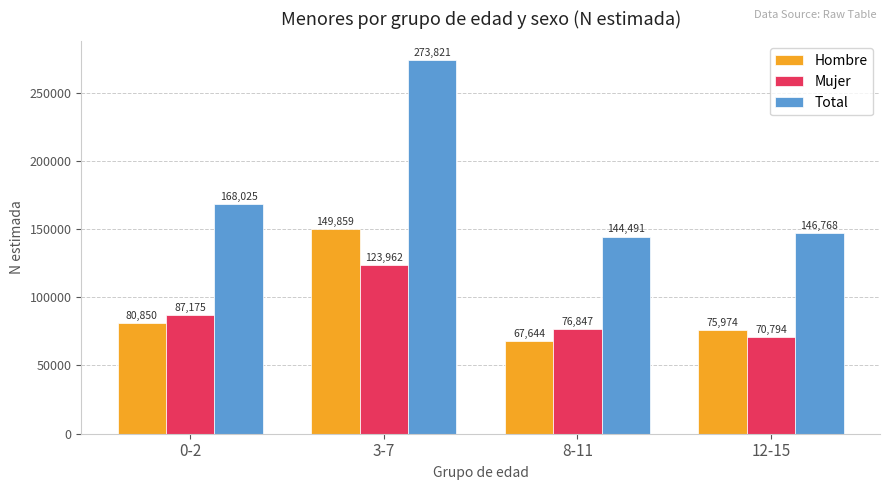

How many bars are there in each group?

3